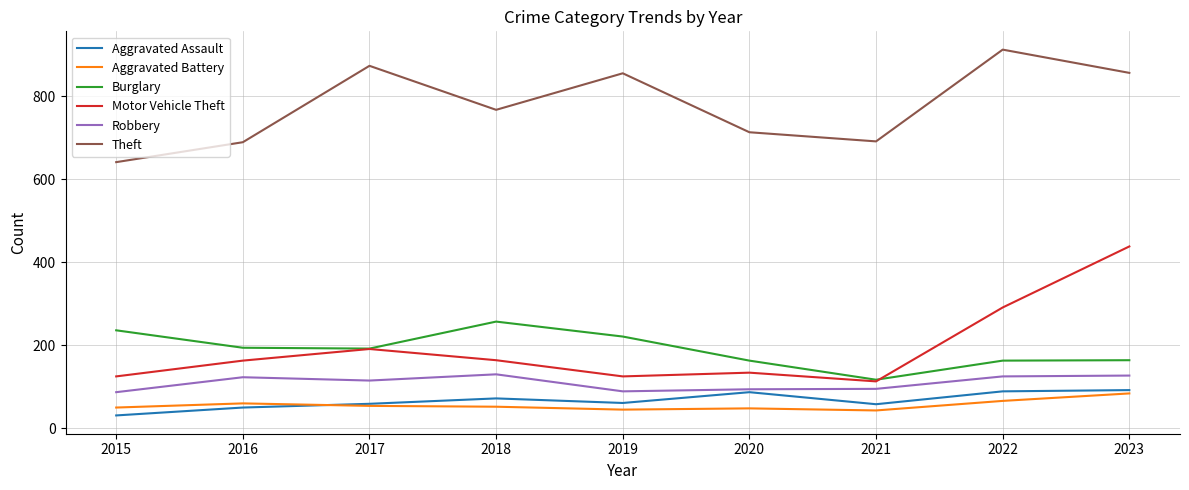

True or false: Aggravated Assault and Burglary intersect in this chart.

False